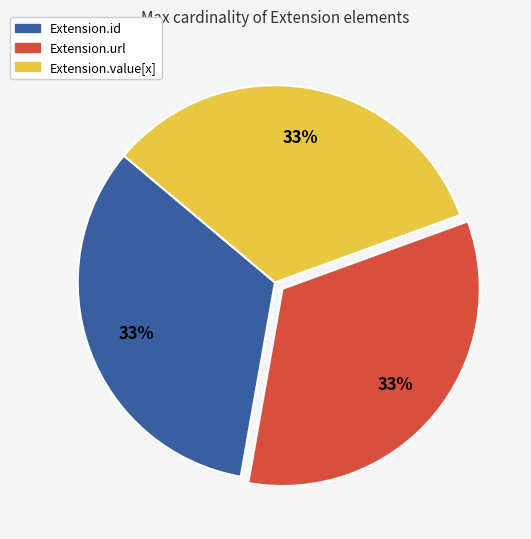

Is there any slice that represents more than half of the pie?

No